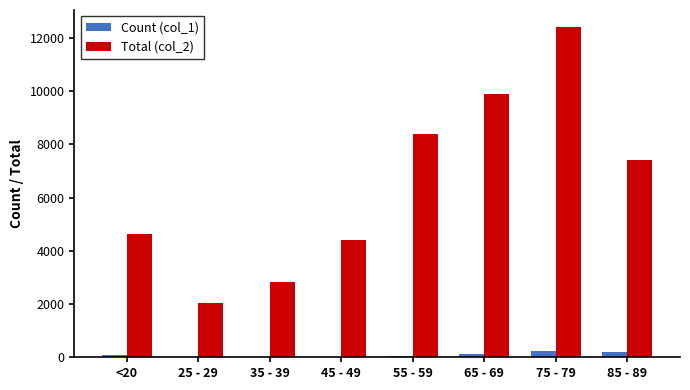

What are all the series names shown in the legend?

Count (col_1), Total (col_2)